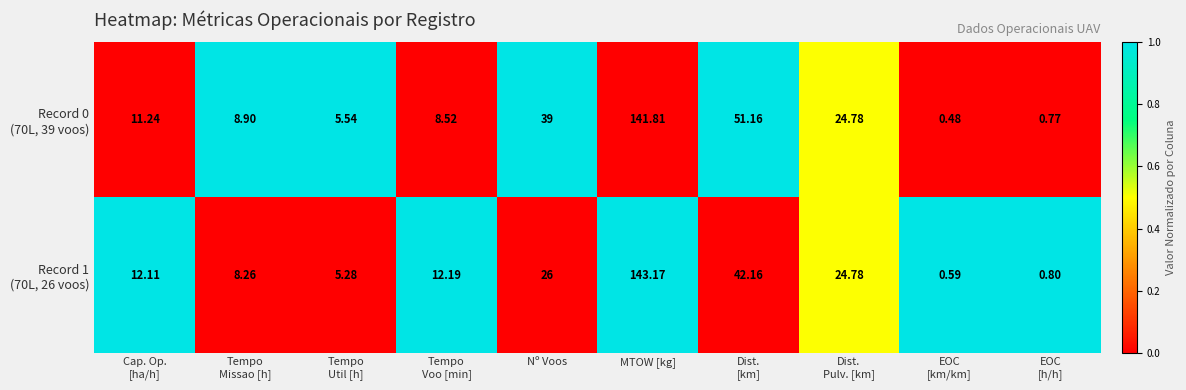

Count the number of categories in the chart.

10